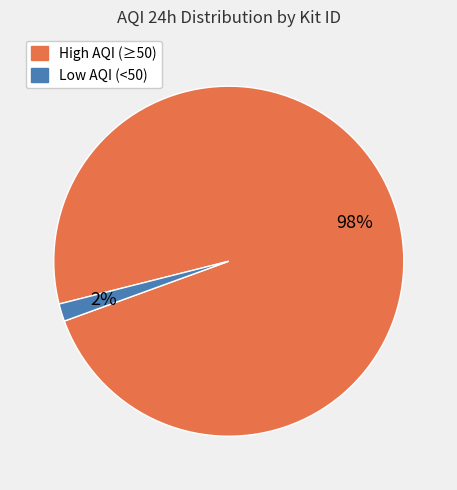

To the nearest percent, what is the average slice percentage?

50%